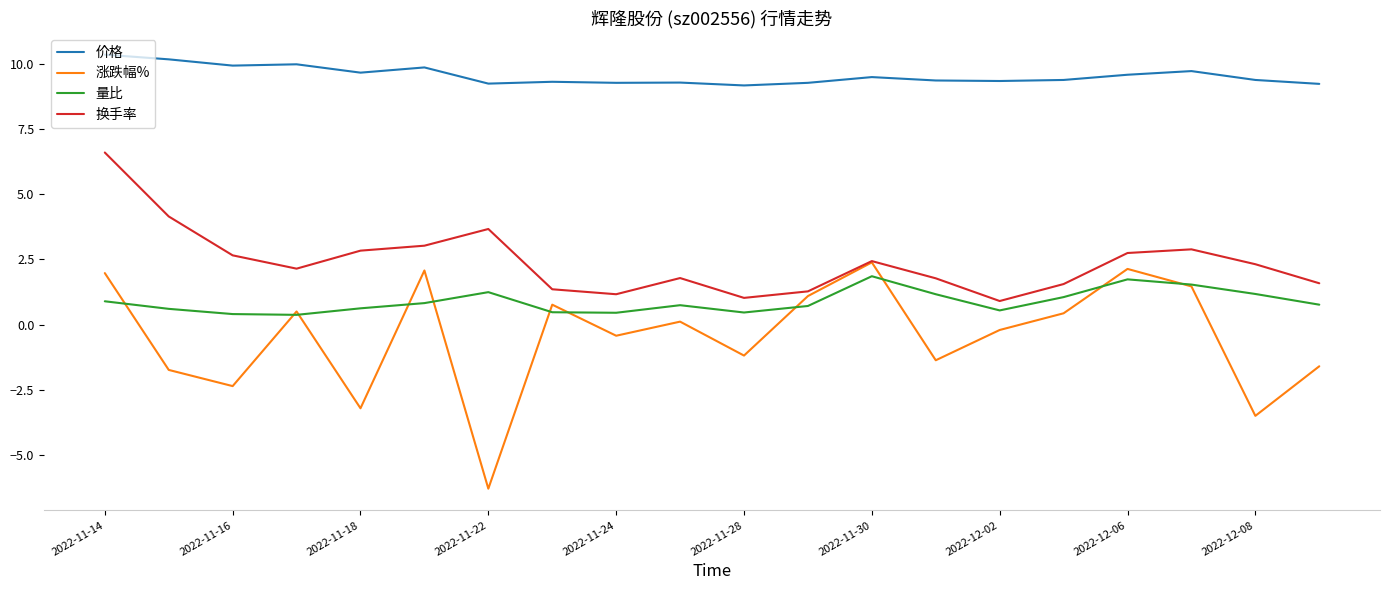

Count the number of categories in the chart.

20